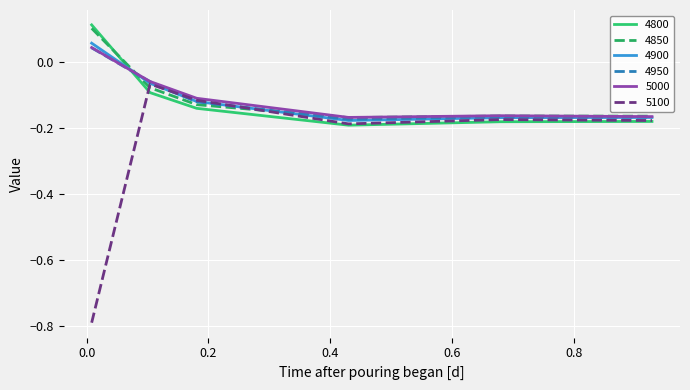

Which series has the largest range (max minus min)?

5100